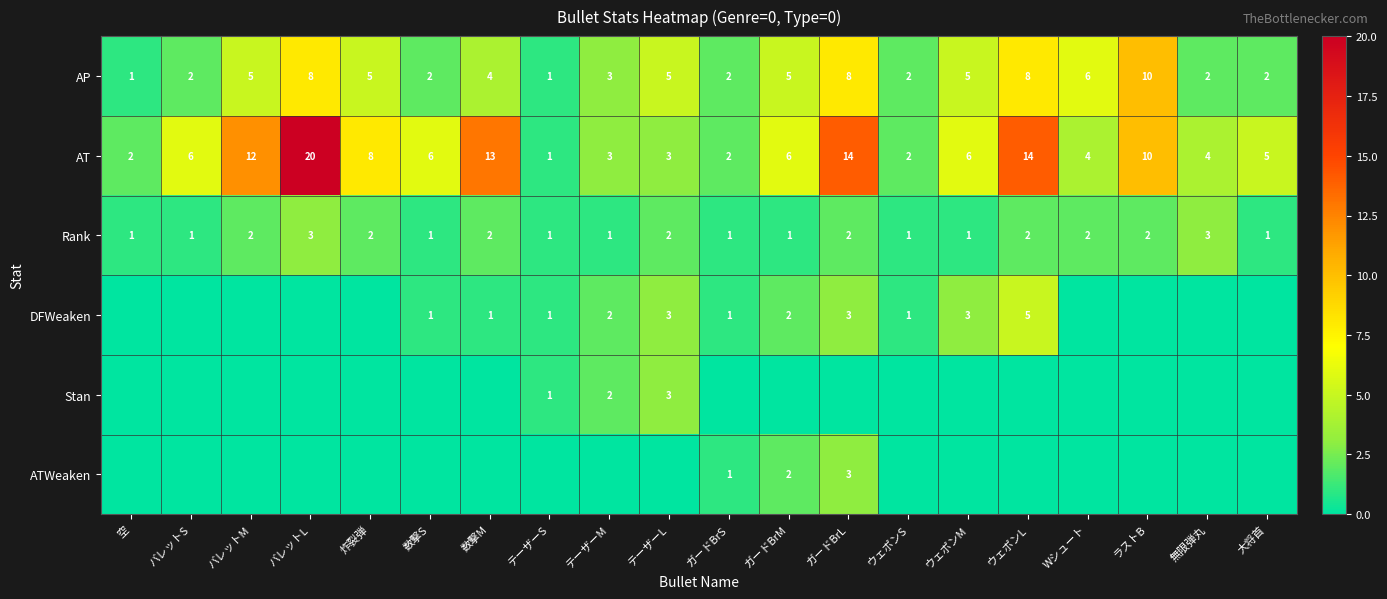

Which series has the widest spread of values?

AT